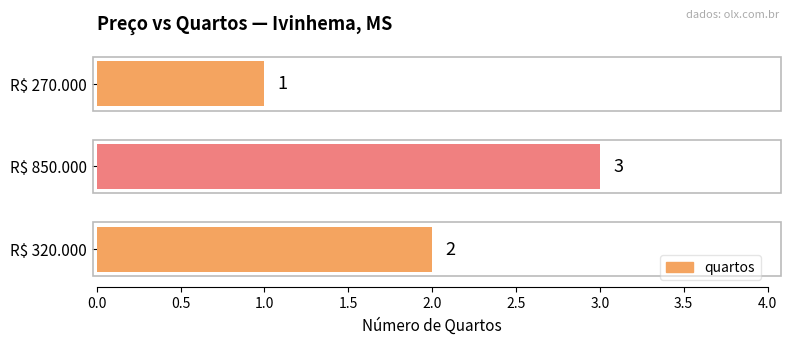

The chart shows a value of 2 at R$ 270.000. True or false?

False